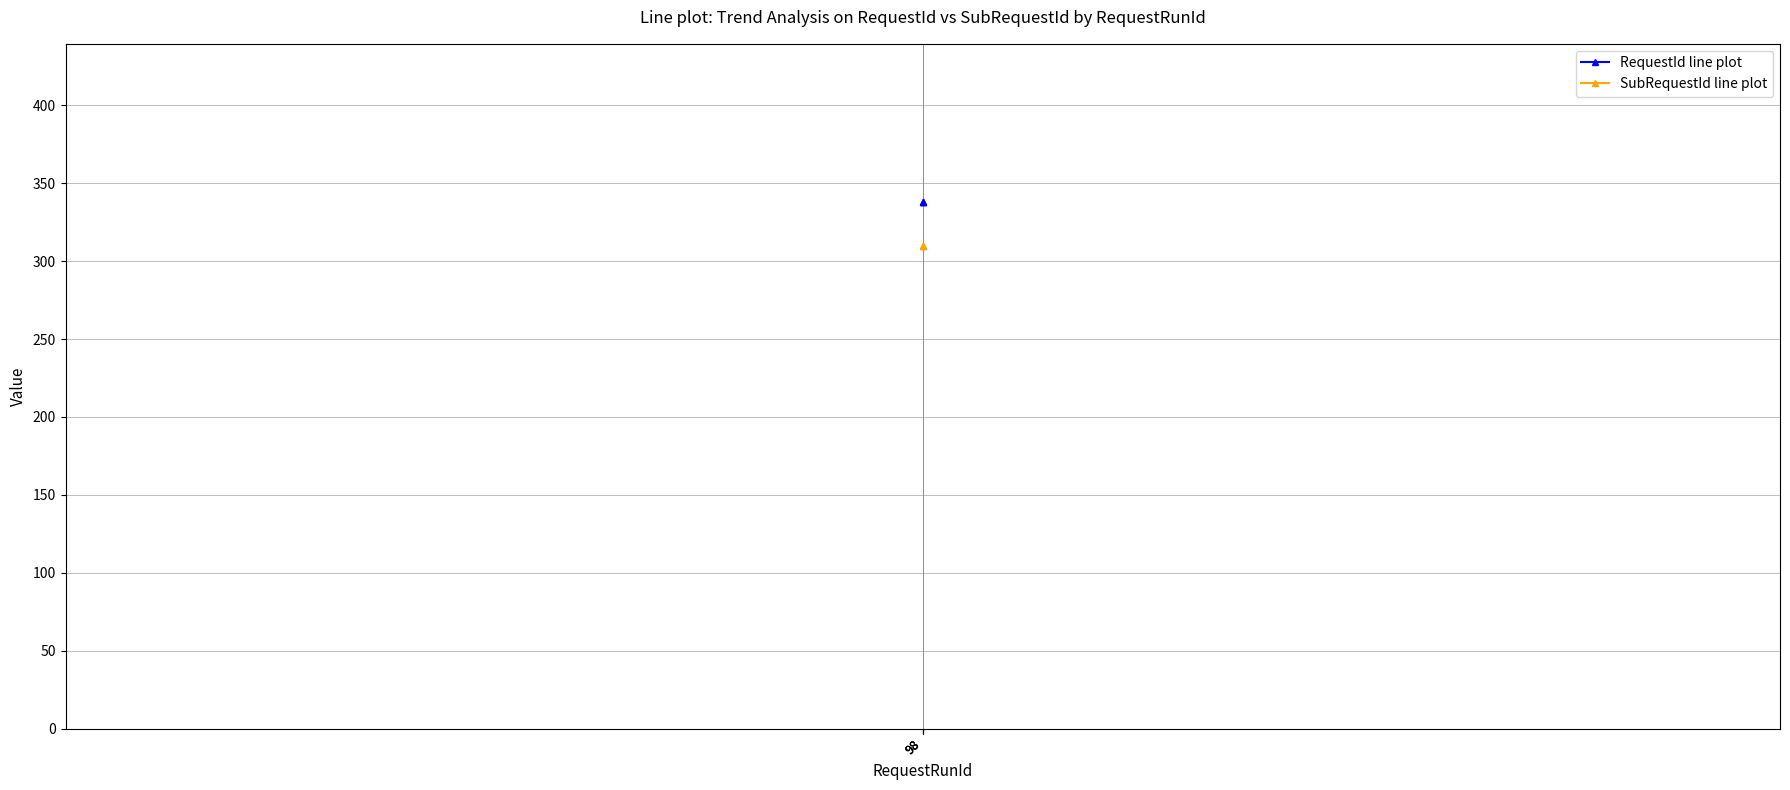

Is the value of SubRequestId line plot at 98 greater than the value of RequestId line plot at 98?

No